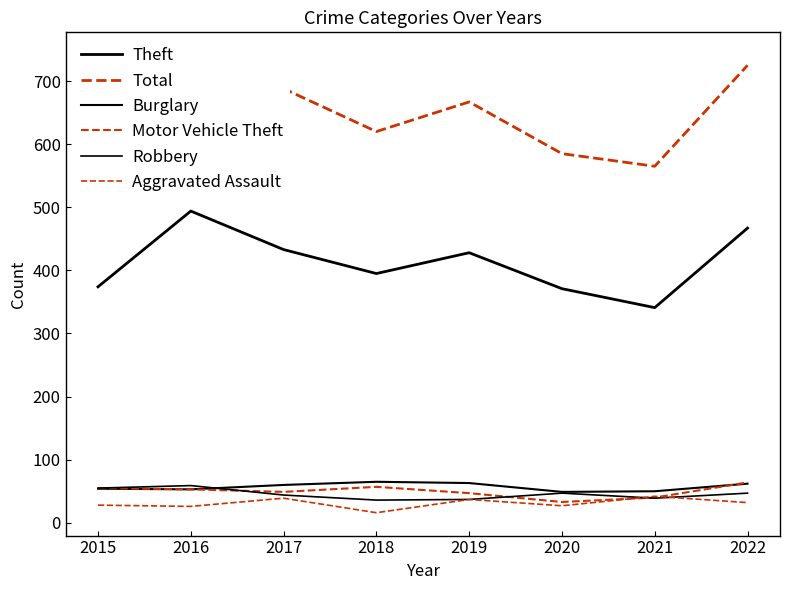

How many distinct data groups are displayed?

6